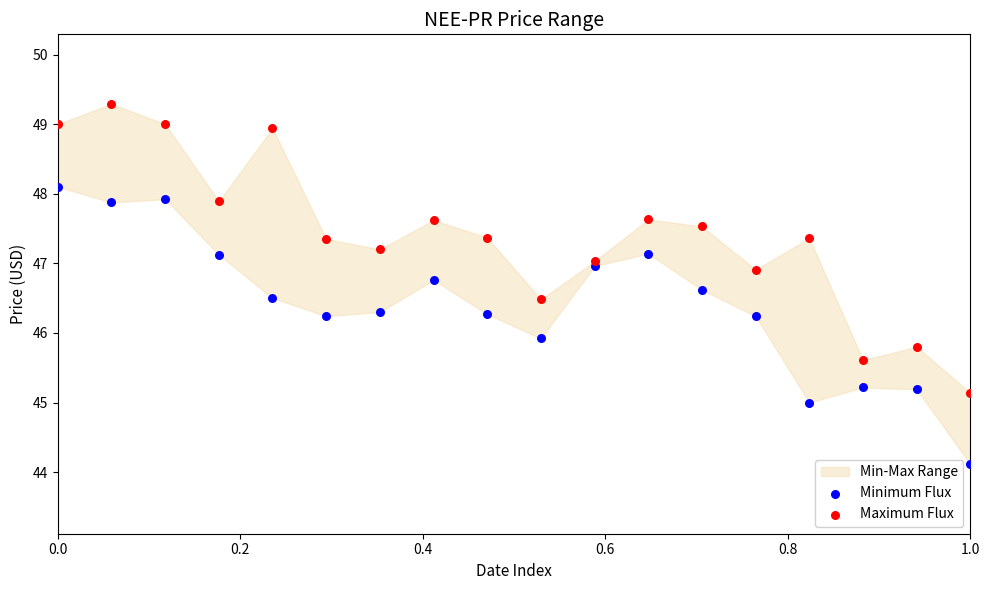

Which series contains the lowest Y value?

Minimum Flux